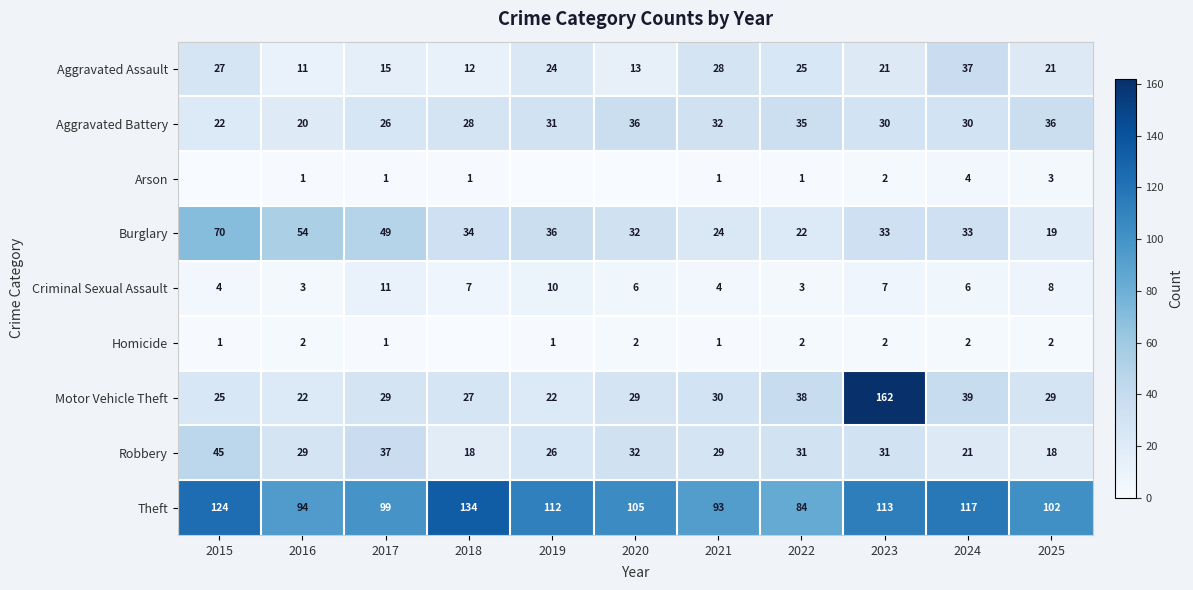

Between 2019 and 2016, which is larger?

2019